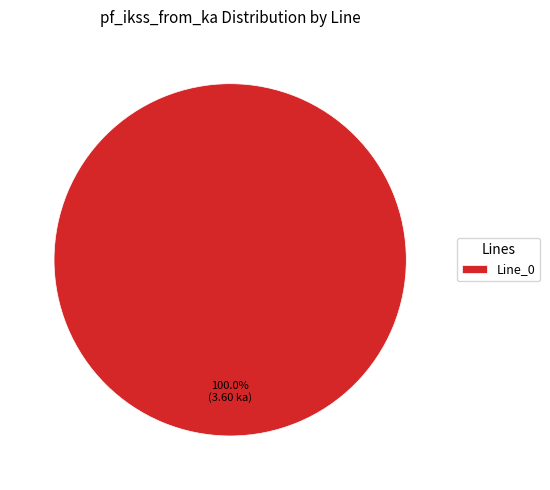

Rank the categories by value from highest to lowest.

Line_0